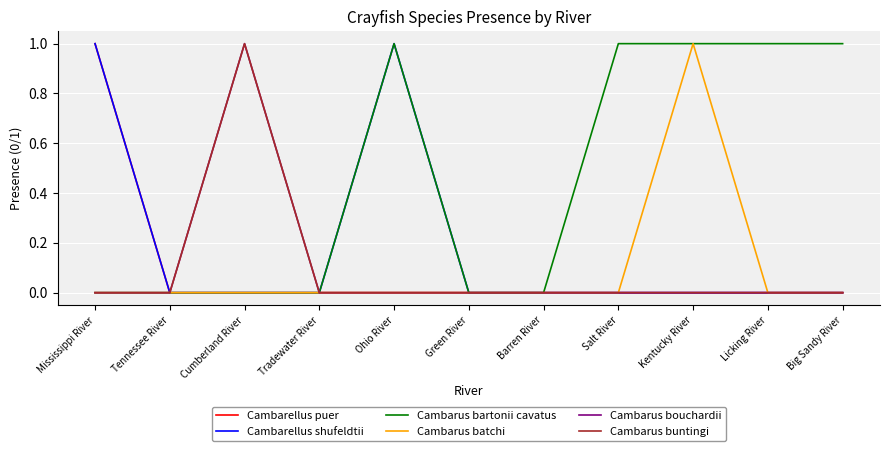

Reading right to left, what are all the values shown in this chart?

Cambarellus puer: Big Sandy River=0	Licking River=0	Kentucky River=0	Salt River=0	Barren River=0	Green River=0	Ohio River=0	Tradewater River=0	Cumberland River=0	Tennessee River=0	Mississippi River=1
Cambarellus shufeldtii: Big Sandy River=0	Licking River=0	Kentucky River=0	Salt River=0	Barren River=0	Green River=0	Ohio River=1	Tradewater River=0	Cumberland River=0	Tennessee River=0	Mississippi River=1
Cambarus bartonii cavatus: Big Sandy River=1	Licking River=1	Kentucky River=1	Salt River=1	Barren River=0	Green River=0	Ohio River=1	Tradewater River=0	Cumberland River=0	Tennessee River=0	Mississippi River=0
Cambarus batchi: Big Sandy River=0	Licking River=0	Kentucky River=1	Salt River=0	Barren River=0	Green River=0	Ohio River=0	Tradewater River=0	Cumberland River=0	Tennessee River=0	Mississippi River=0
Cambarus bouchardii: Big Sandy River=0	Licking River=0	Kentucky River=0	Salt River=0	Barren River=0	Green River=0	Ohio River=0	Tradewater River=0	Cumberland River=1	Tennessee River=0	Mississippi River=0
Cambarus buntingi: Big Sandy River=0	Licking River=0	Kentucky River=0	Salt River=0	Barren River=0	Green River=0	Ohio River=0	Tradewater River=0	Cumberland River=1	Tennessee River=0	Mississippi River=0